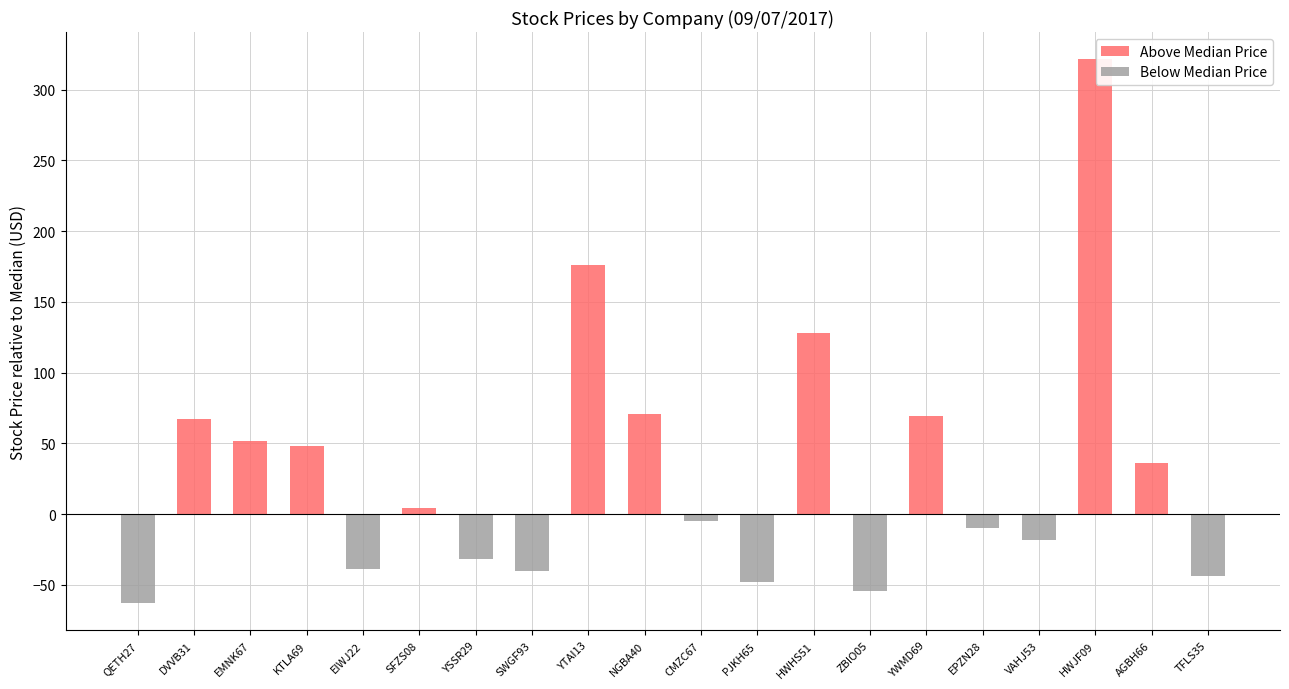

What is the sum of all Above Median Price values?

974.2